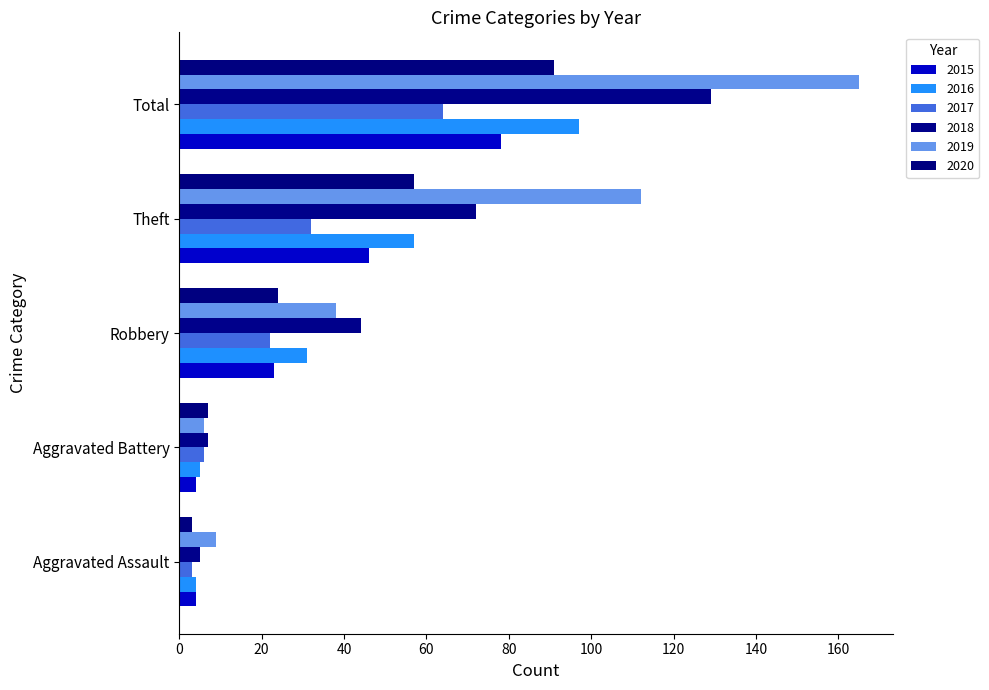

What position from the left is Aggravated Assault?

1